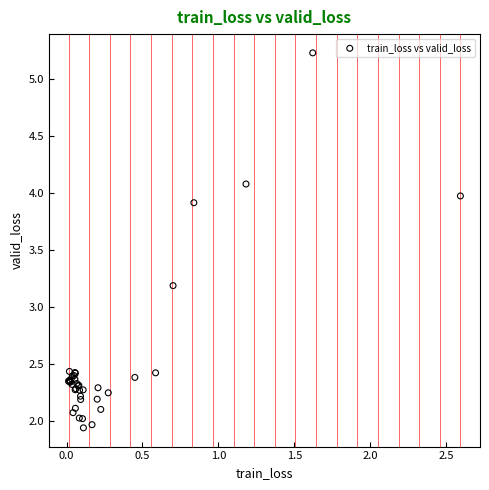

What Y value in the scatter plot is closest to 3?

3.2